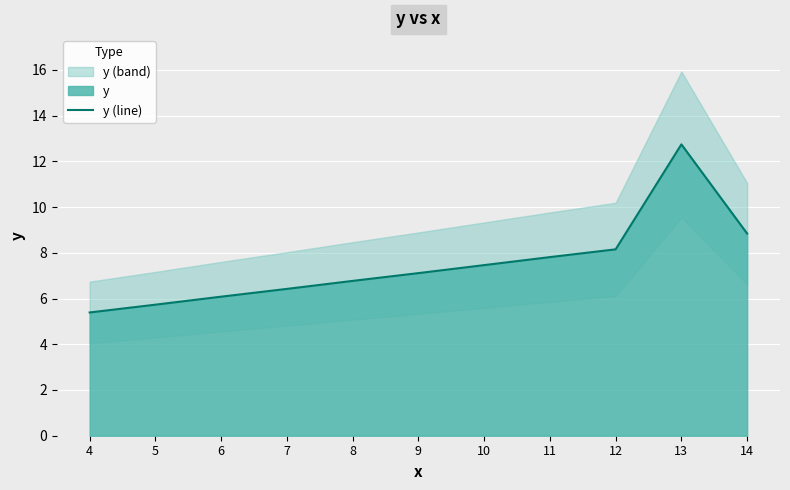

What is the value of the 6th point from the left?

7.1